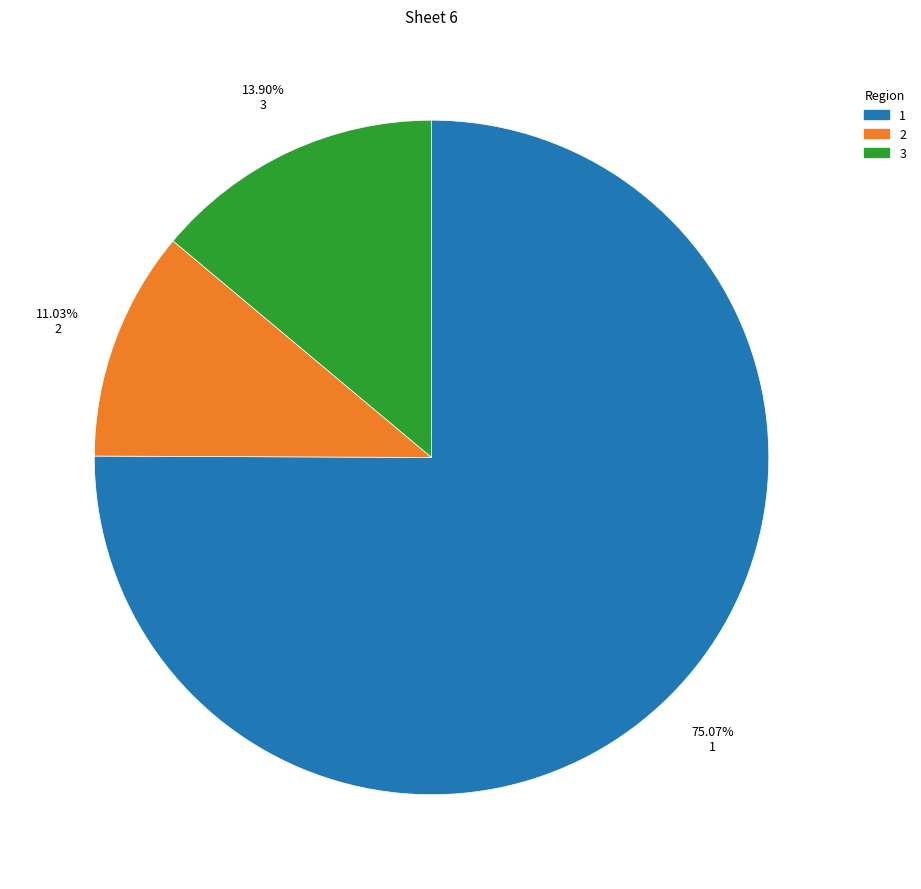

Approximately how many times larger is the value at 2 compared to 3?

0.8